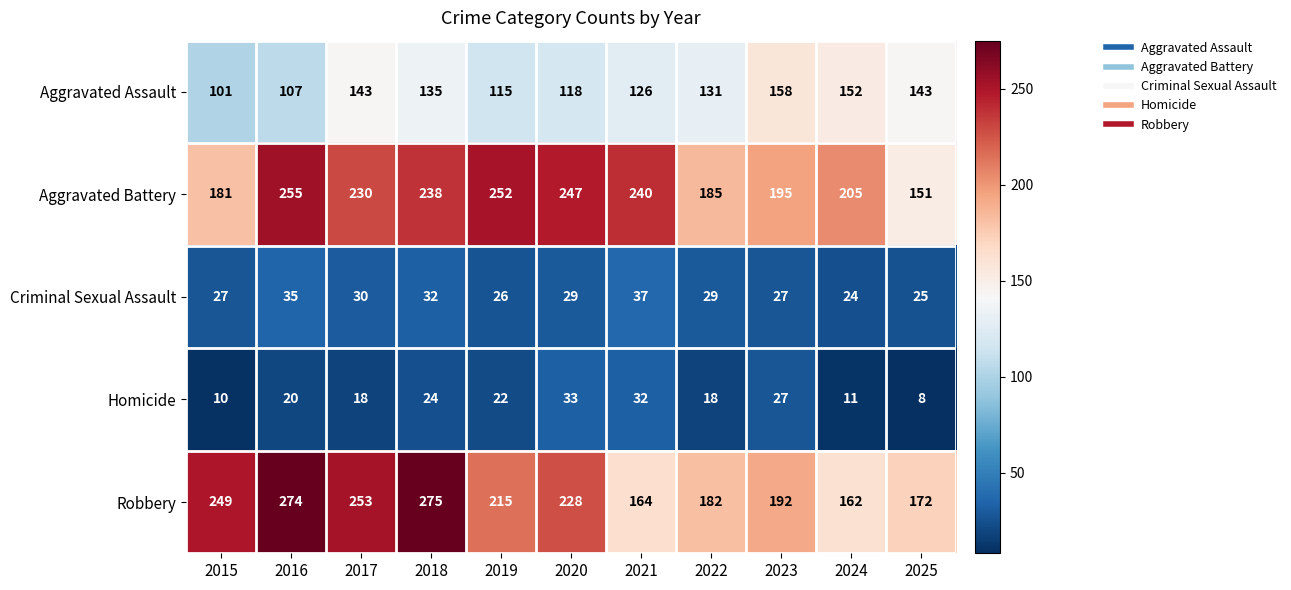

True or false: Robbery has a value of 385 at 2017.

False